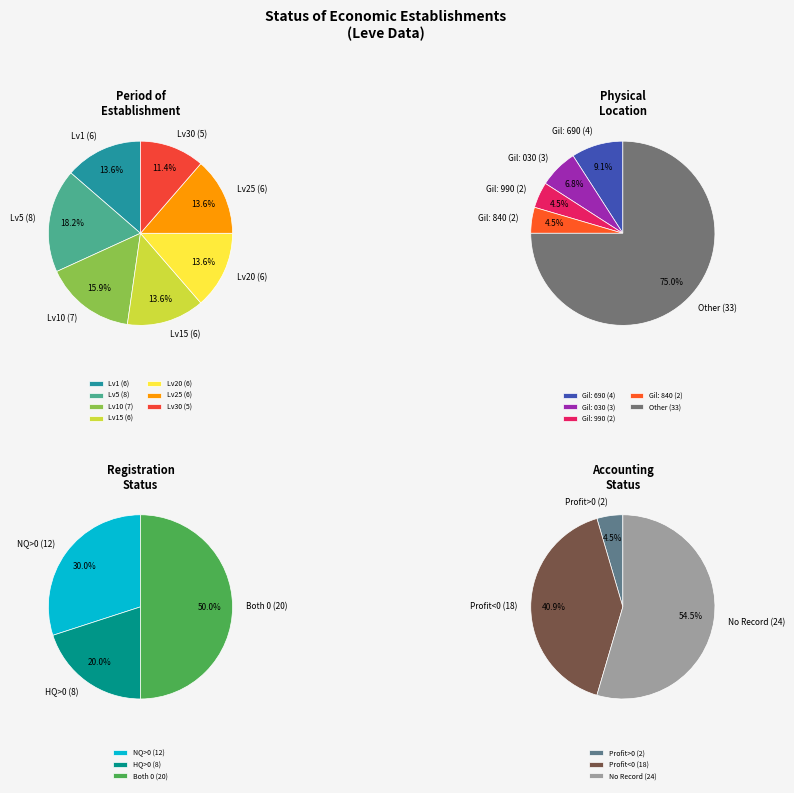

Rank the categories by value from lowest to highest.

3, 7, 8, 13, 16, 19, 2, 17, 14, 0, 15, 11, 10, 18, 6, 12, 4, 1, 5, 9